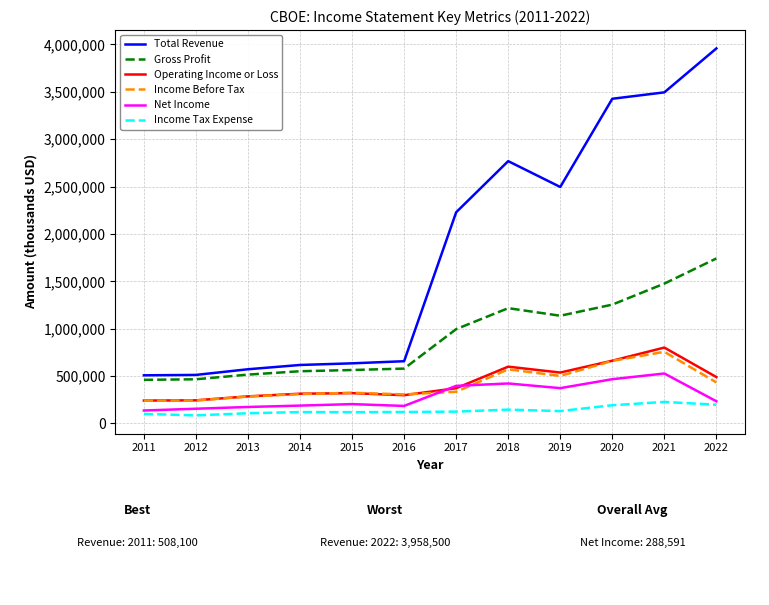

What are all the series names shown in the legend?

Total Revenue, Gross Profit, Operating Income or Loss, Income Before Tax, Net Income, Income Tax Expense